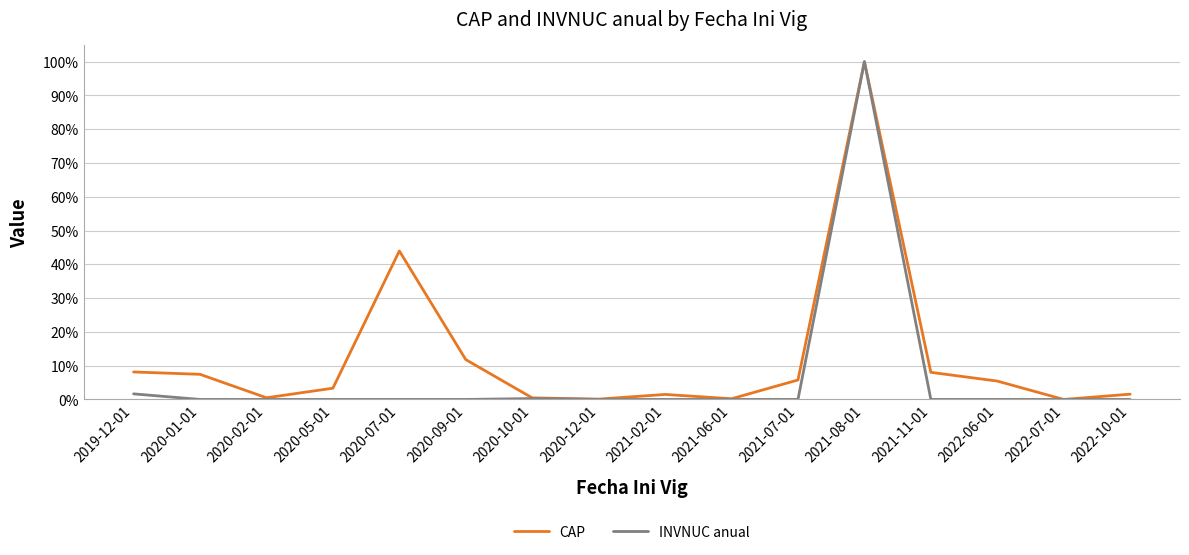

Is this an area chart (filled region under the line)?

No